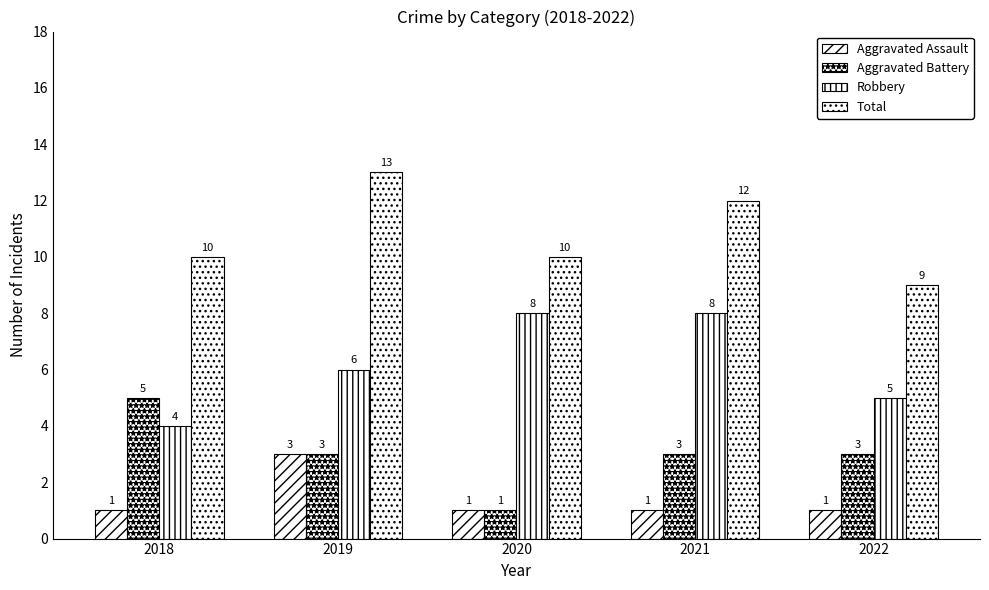

What is the value of the Aggravated Assault bar at the 5th from the left?

1